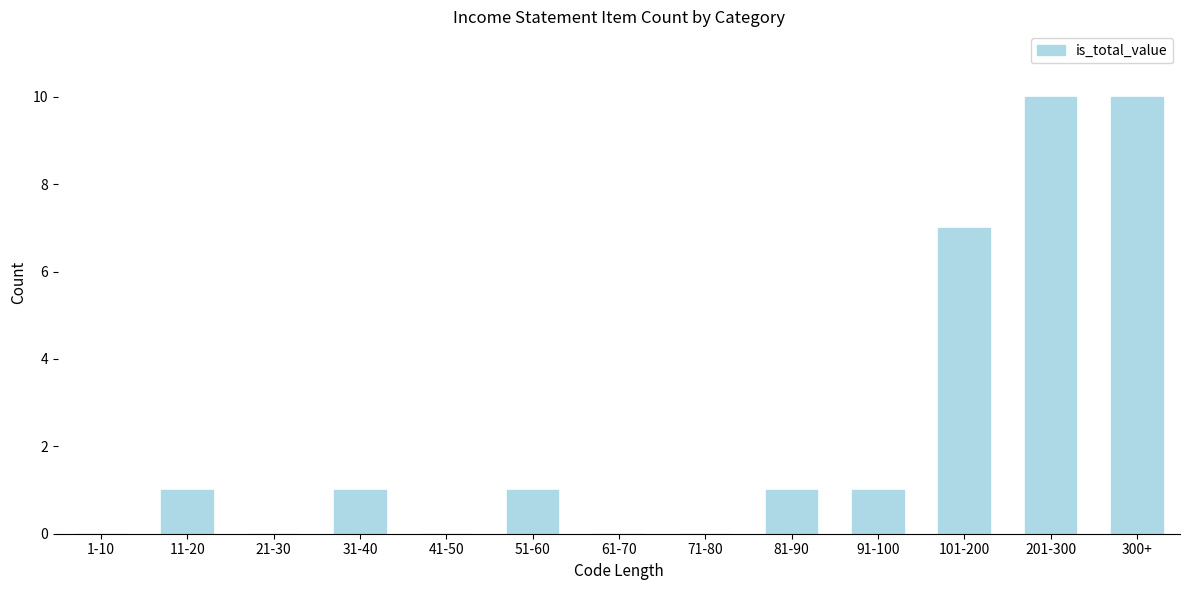

Reading left to right, transcribe all the data shown in this chart.

1-10=0	11-20=1	21-30=0	31-40=1	41-50=0	51-60=1	61-70=0	71-80=0	81-90=1	91-100=1	101-200=7	201-300=10	300+=10